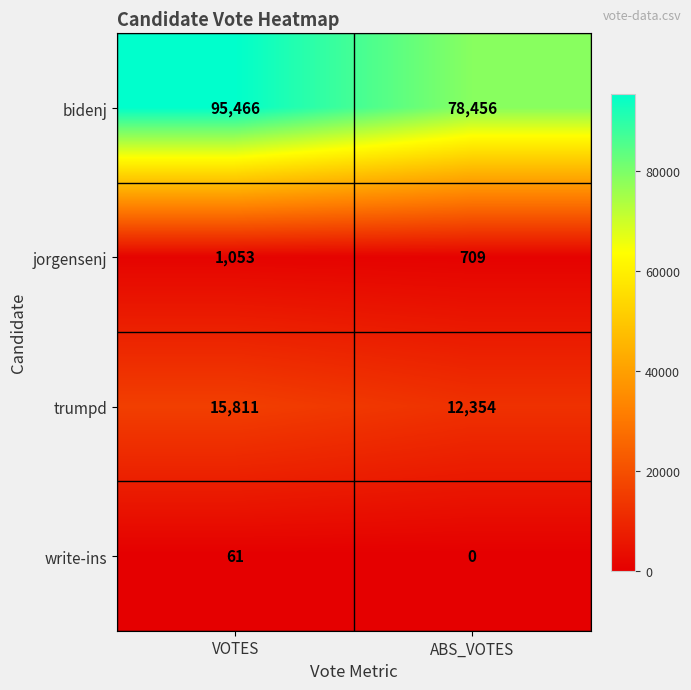

True or false: jorgensenj has a value of 445 at VOTES.

False